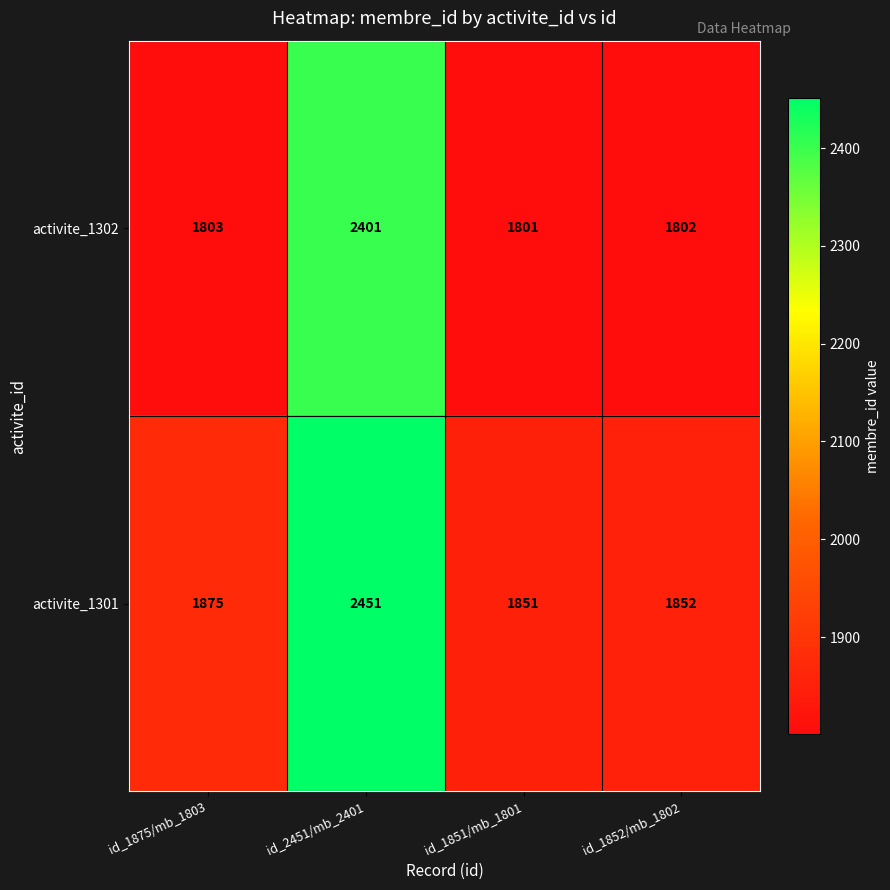

What is the minimum value shown in the chart?

1801